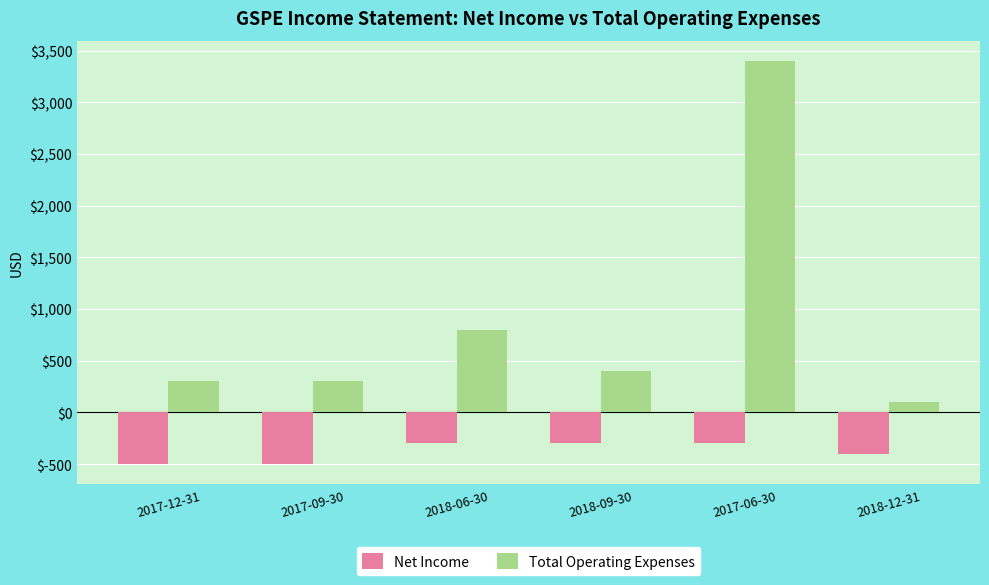

Read the Total Operating Expenses value at 2018-09-30, to the nearest 50.

400